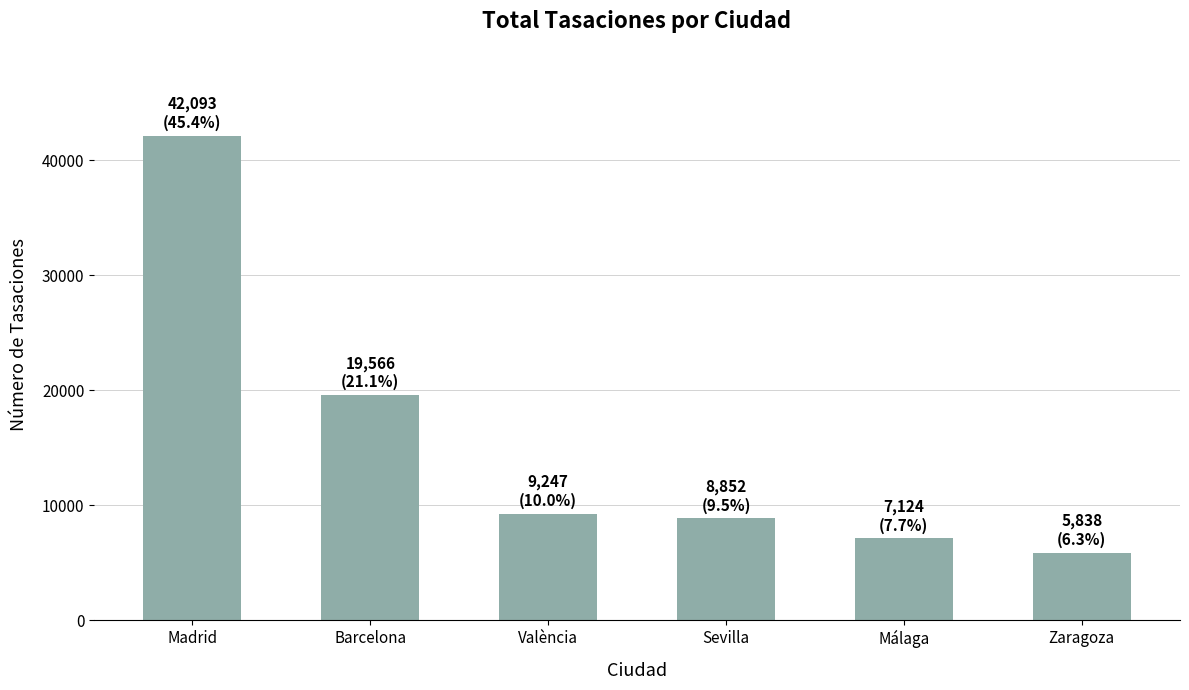

True or false: the data shows 6387 at València.

False